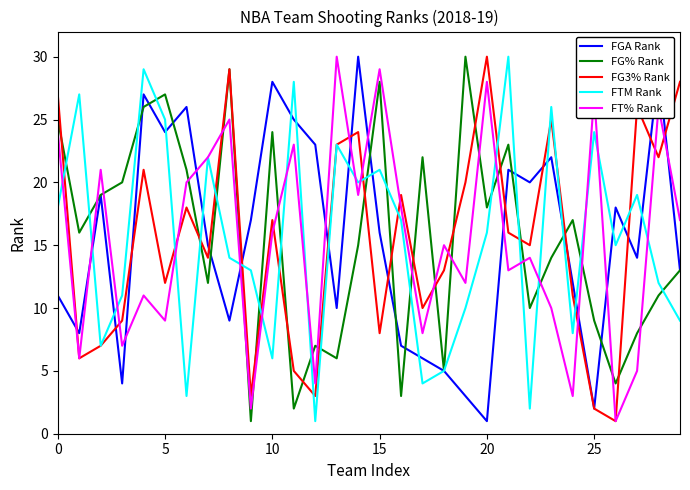

How many lines are shown in the chart?

5